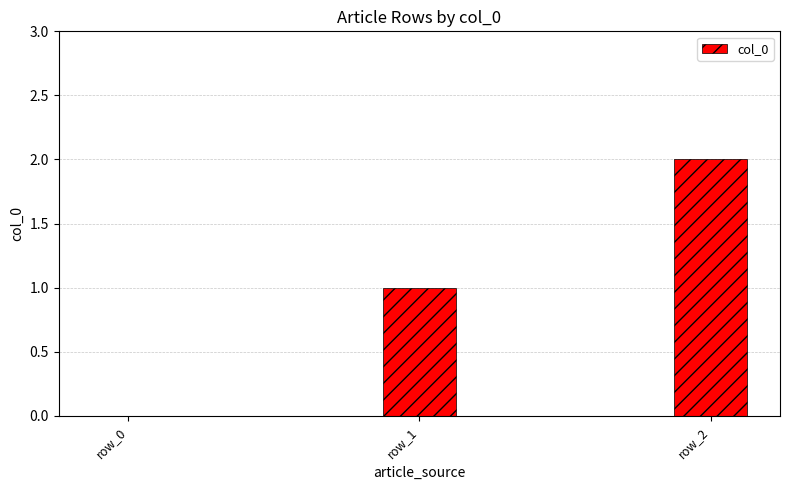

What is the change in value from row_0 to row_1?

+1